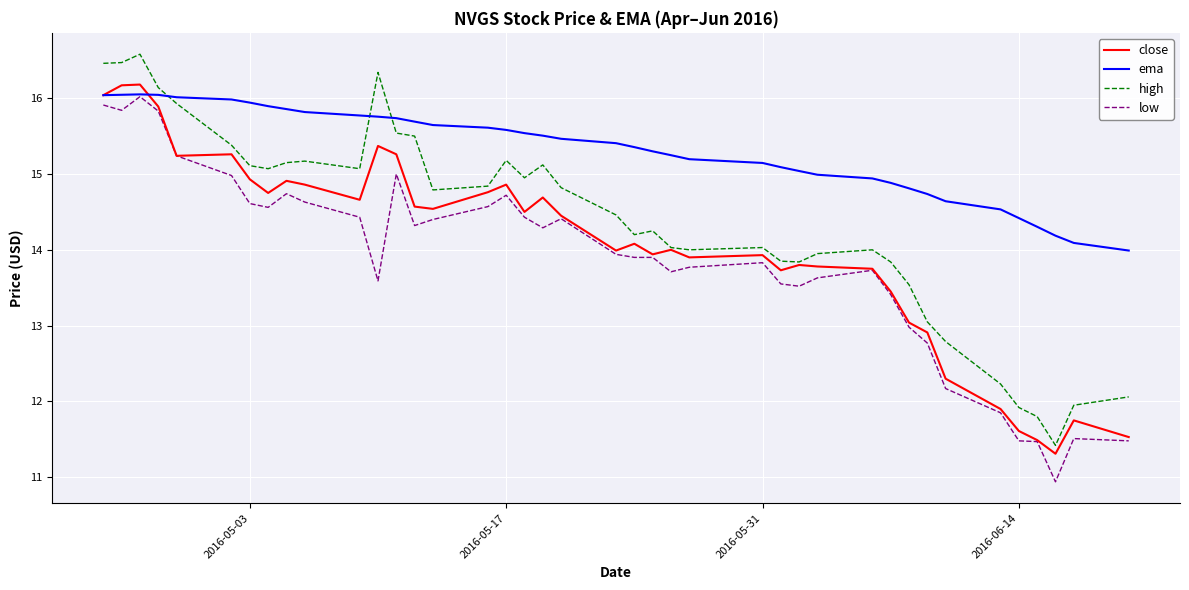

Which series has the largest total across all categories?

ema